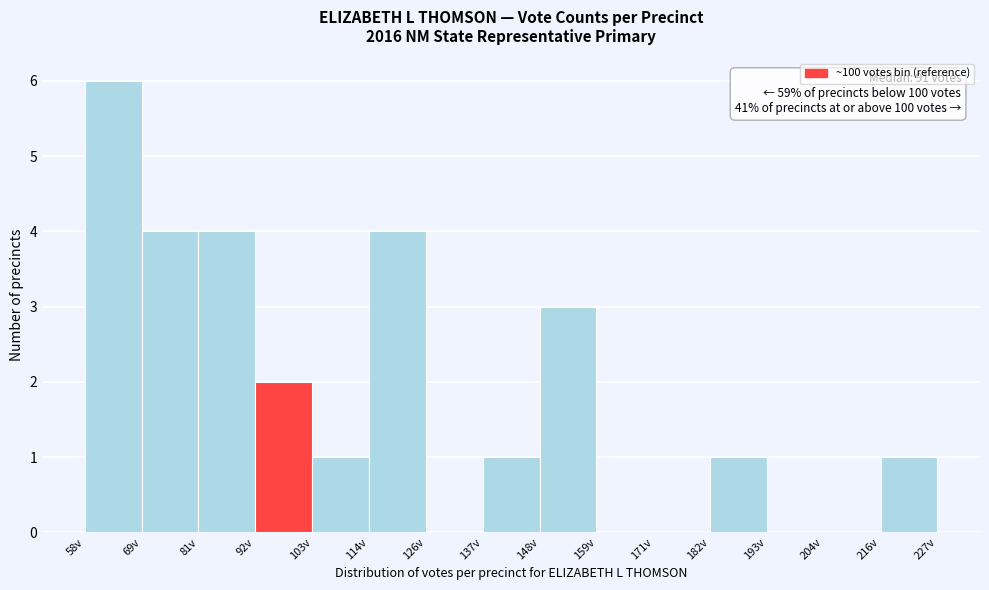

Over which range of the x-axis is the bar tallest?

58 to 70